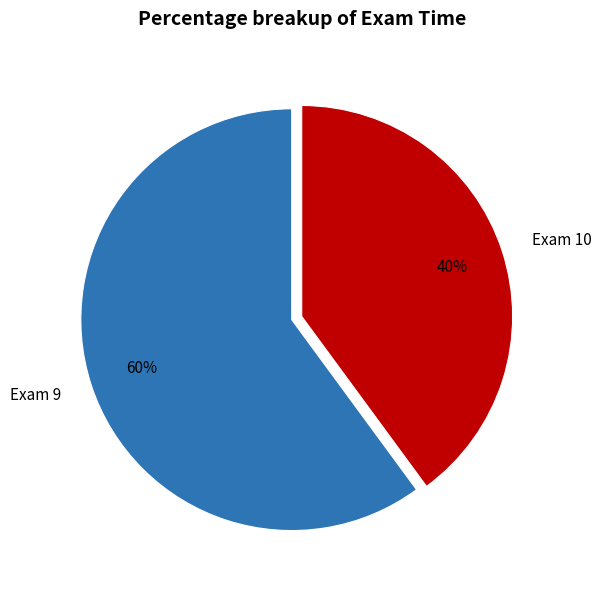

Does Exam 9 account for over 50% of the chart?

Yes